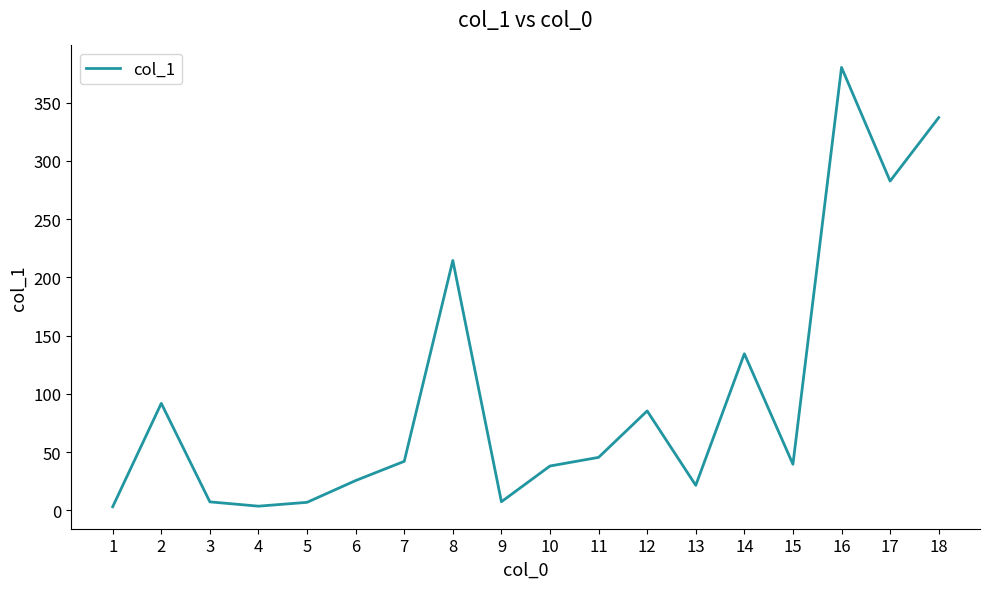

True or false: the data has more than 1 interior local peaks.

True